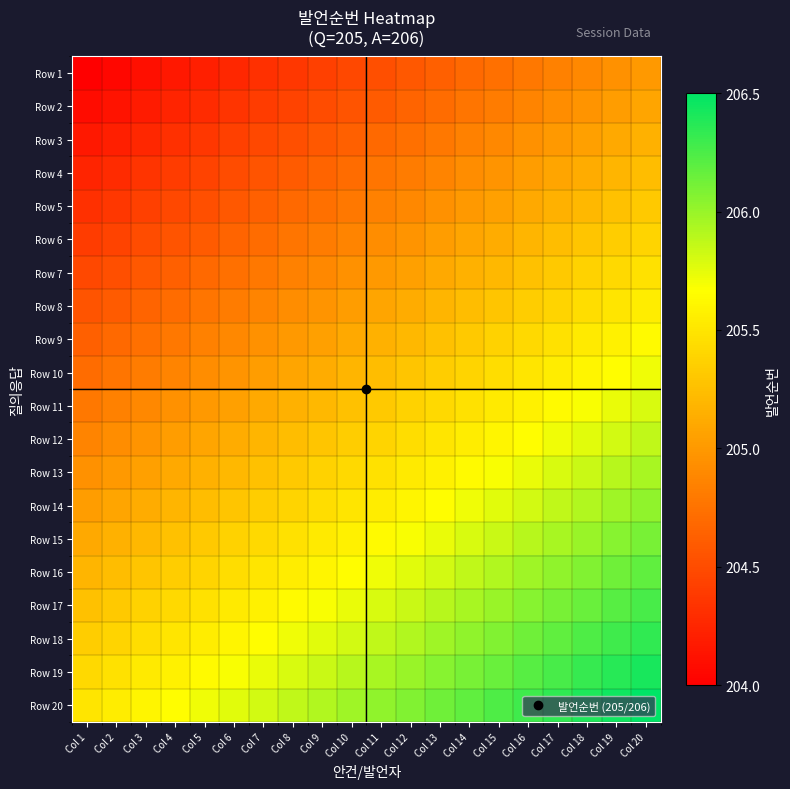

What is the spread (max minus min) of values at Col 19?

1.5